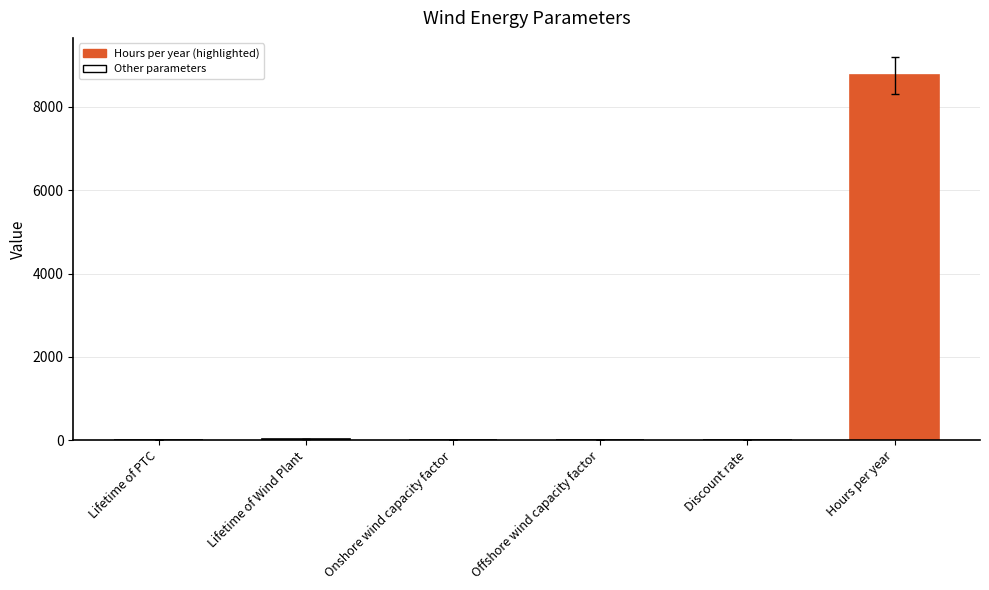

How many data points does each series have?

6